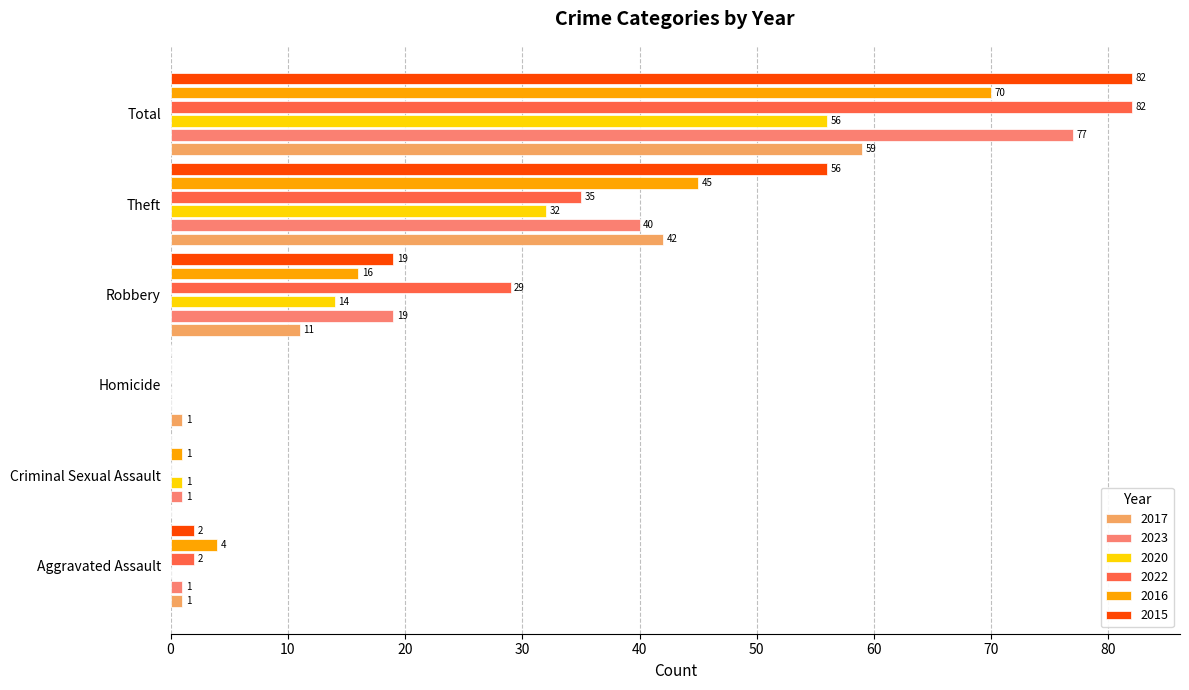

What is the greatest value displayed?

82